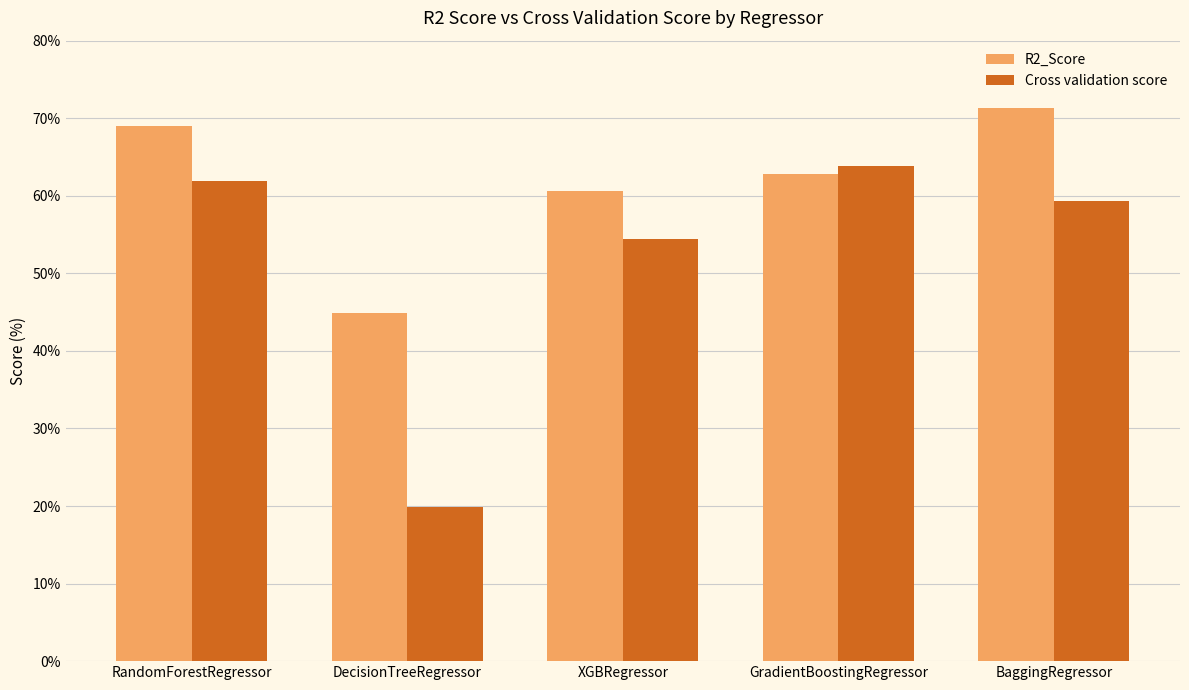

How many bars are there in each group?

2